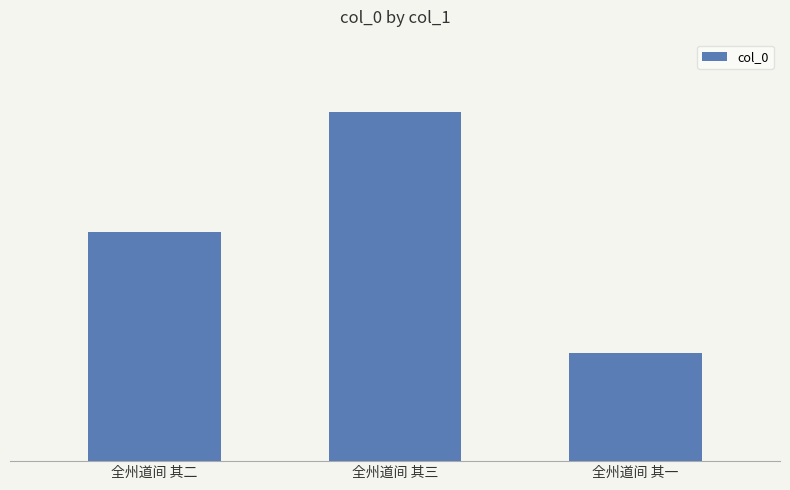

Reading left to right, list all the values displayed in this chart.

全州道间 其二=909482	全州道间 其三=909483	全州道间 其一=909481